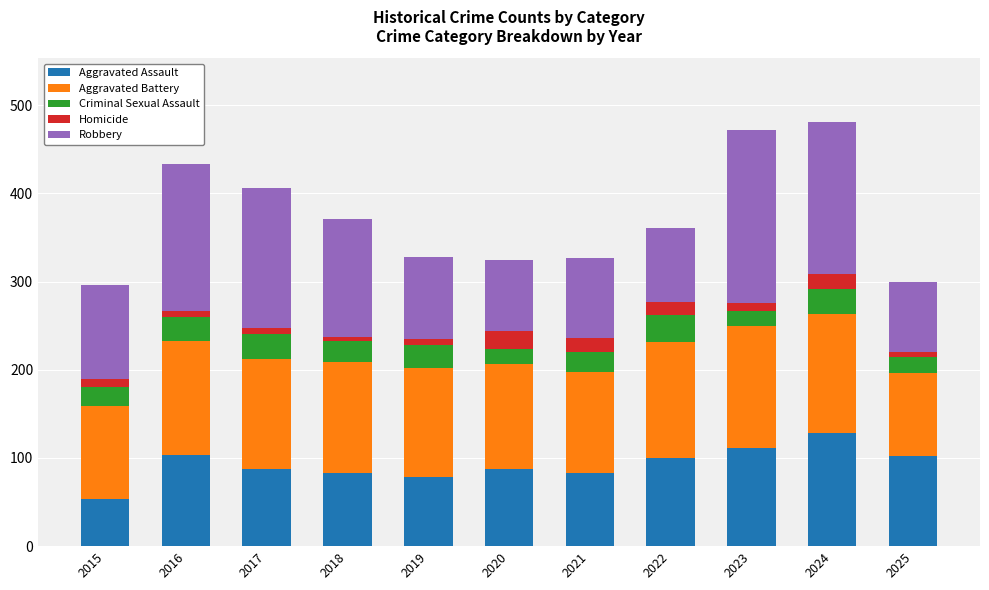

What is the difference between the maximum and minimum values in the Aggravated Assault series?

74